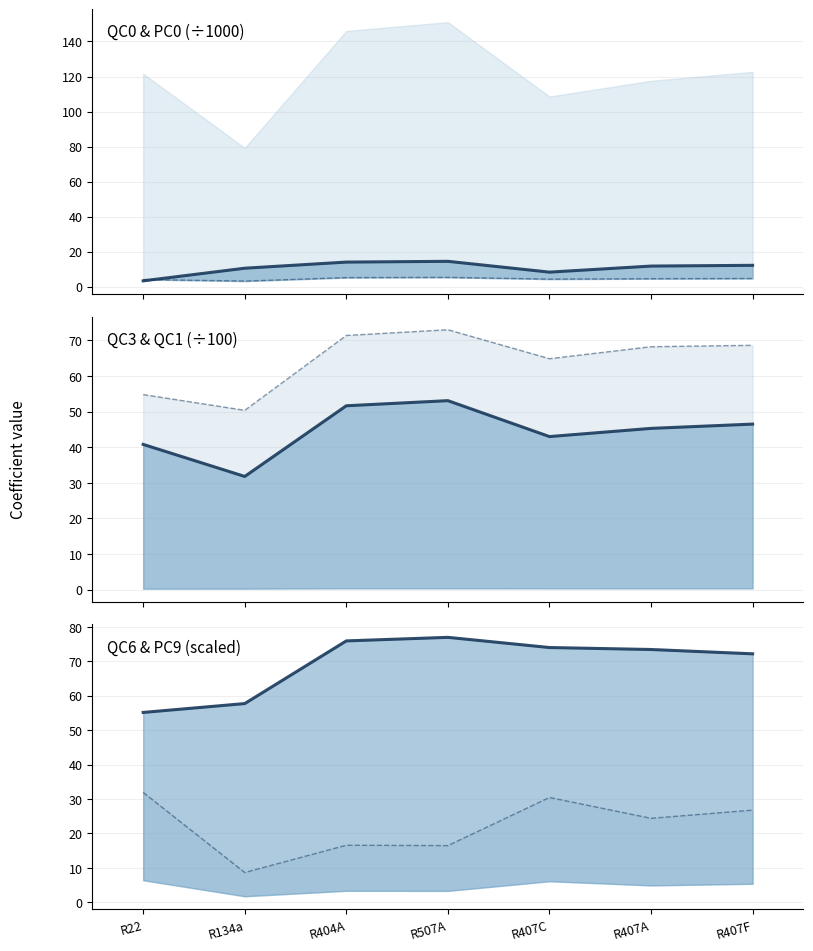

What is the value of the QC1 / 1000 point at the 5th from the left?

4.3